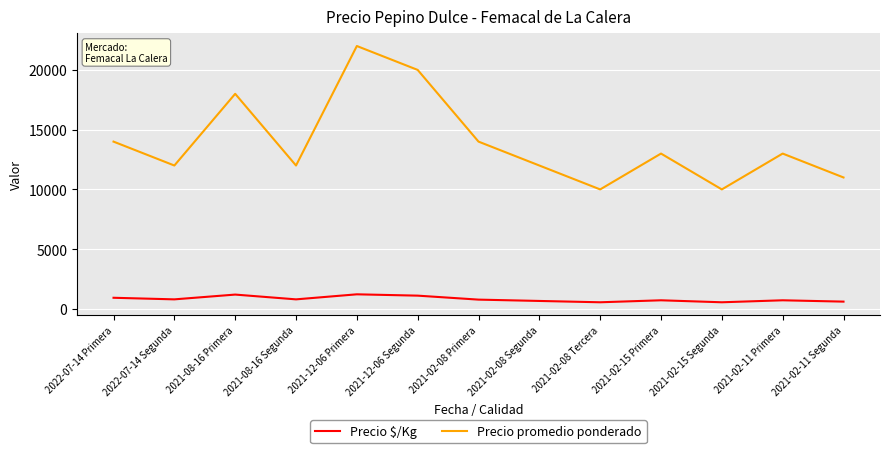

What are all the series names shown in the legend?

Precio $/Kg, Precio promedio ponderado